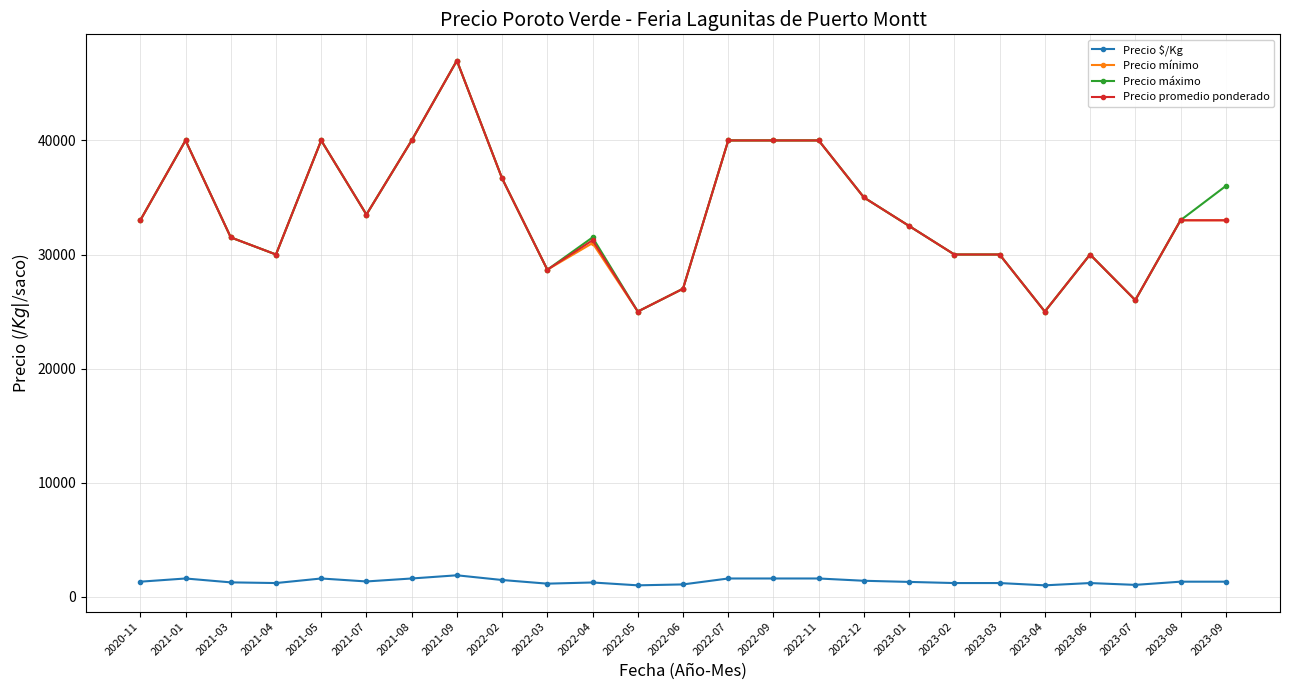

What is the minimum value for Precio máximo?

25000